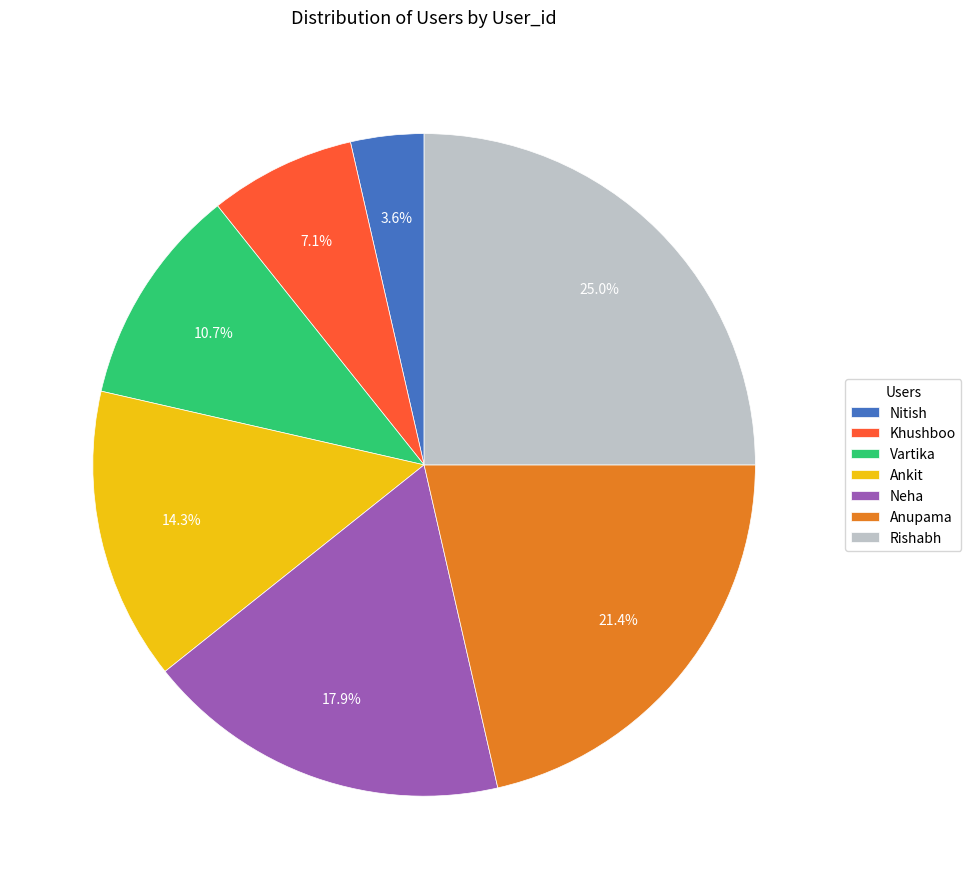

What percentage is NOT represented by Ankit?

85.7%